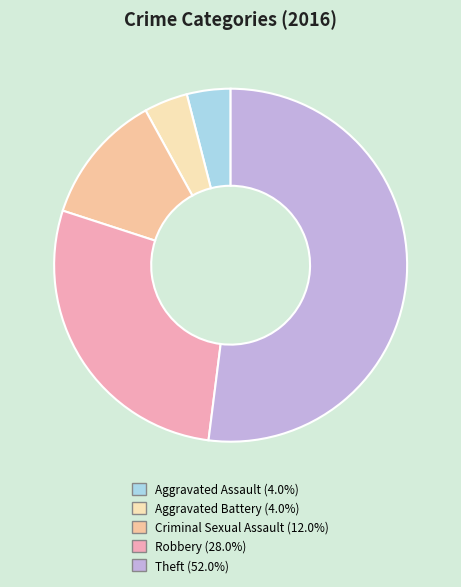

To the nearest percent, what portion does Robbery represent?

28%